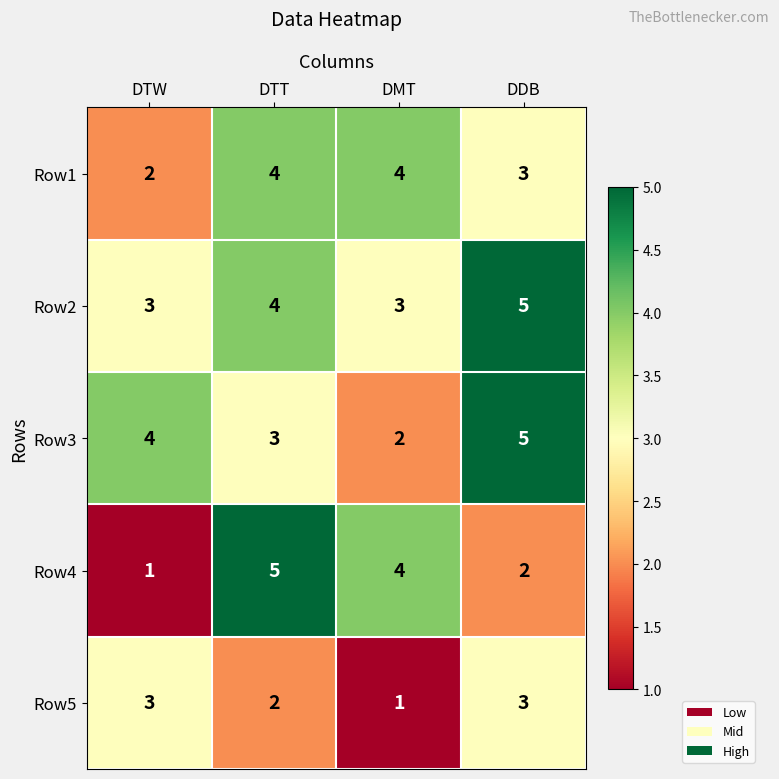

Reading right to left, what are all the values shown in this chart?

Row1: 3	4	4	2
Row2: 5	3	4	3
Row3: 5	2	3	4
Row4: 2	4	5	1
Row5: 3	1	2	3